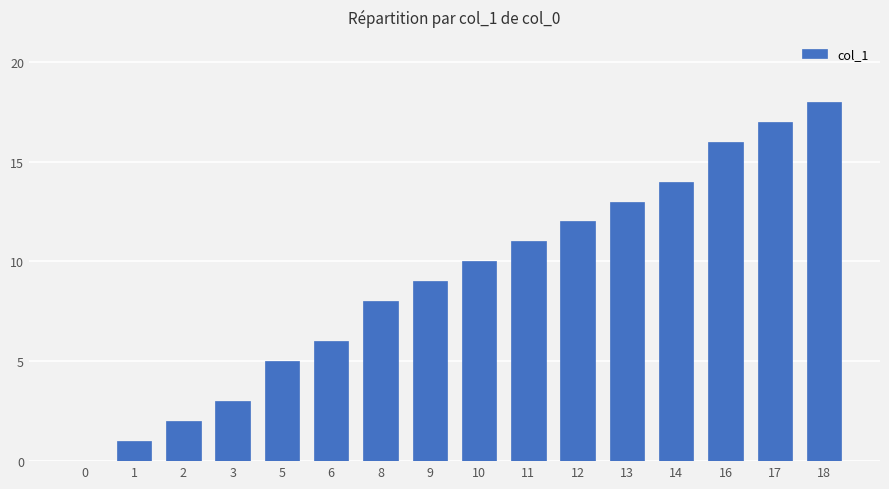

What is the average value?

9